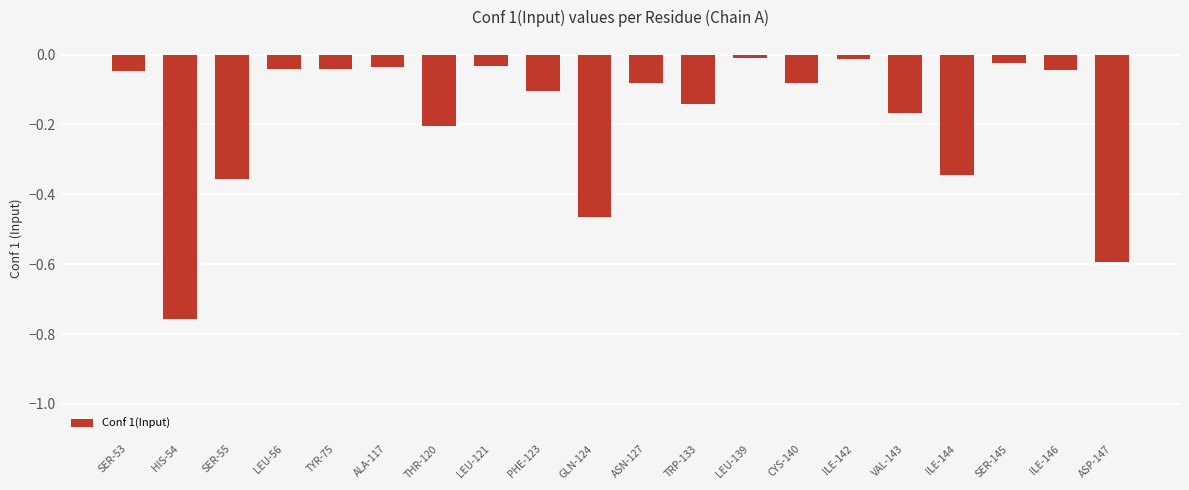

What is the difference between the maximum and minimum values?

0.7